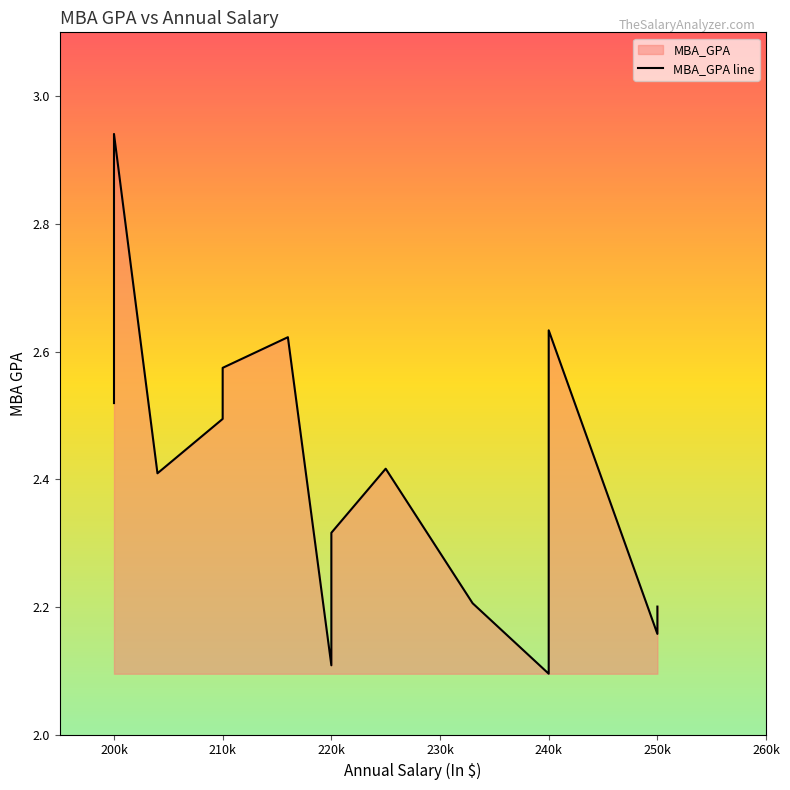

Approximately how many times larger is the value at 210k compared to 240k?

1.0